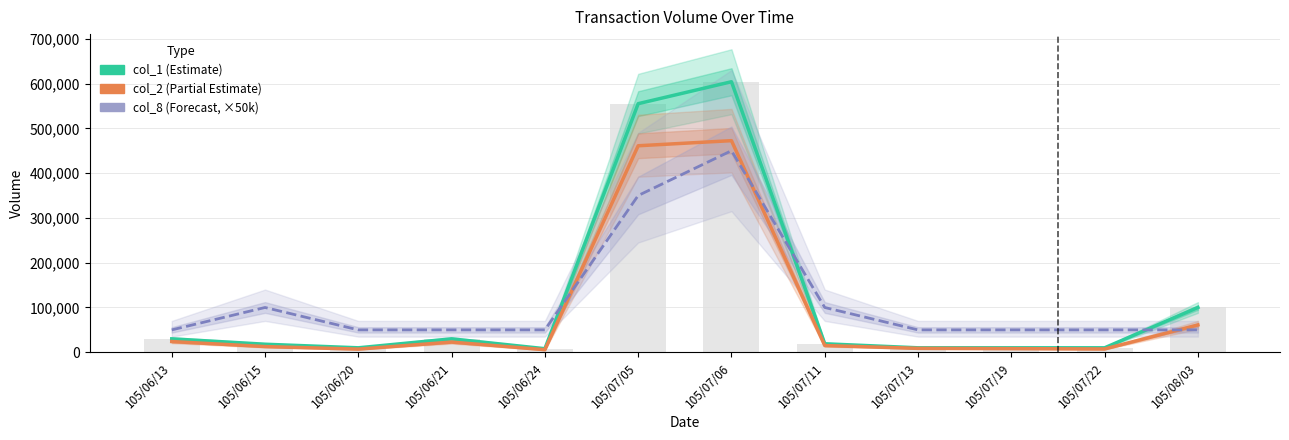

Which series has the widest spread of values?

col_1 (Estimate)